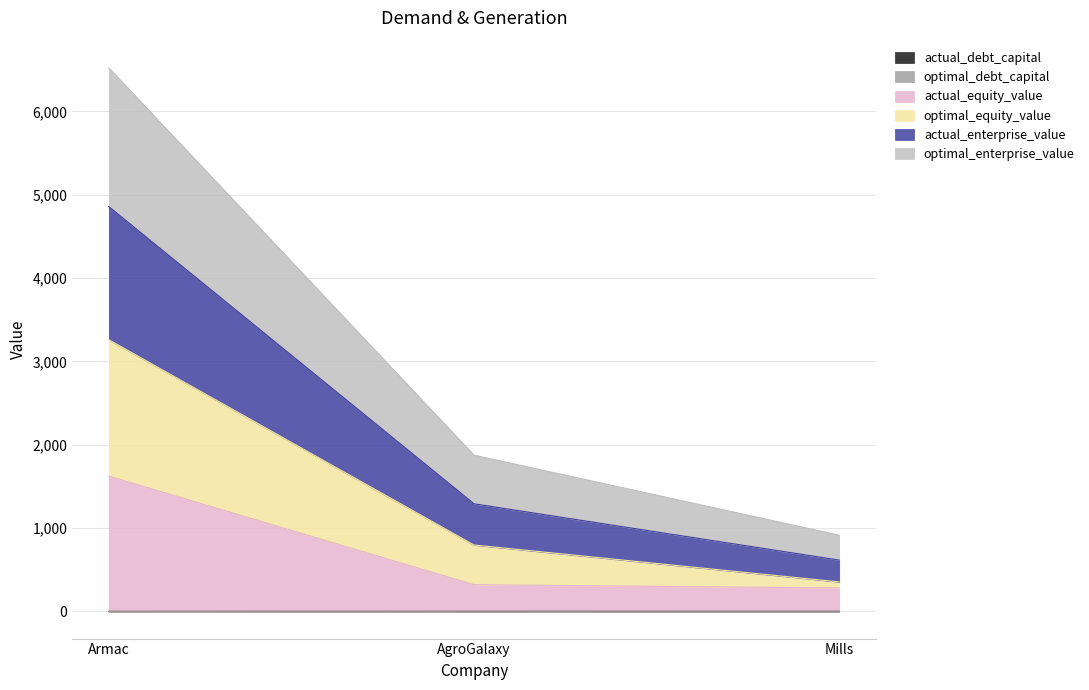

At which category is the sum across all series the highest?

Armac